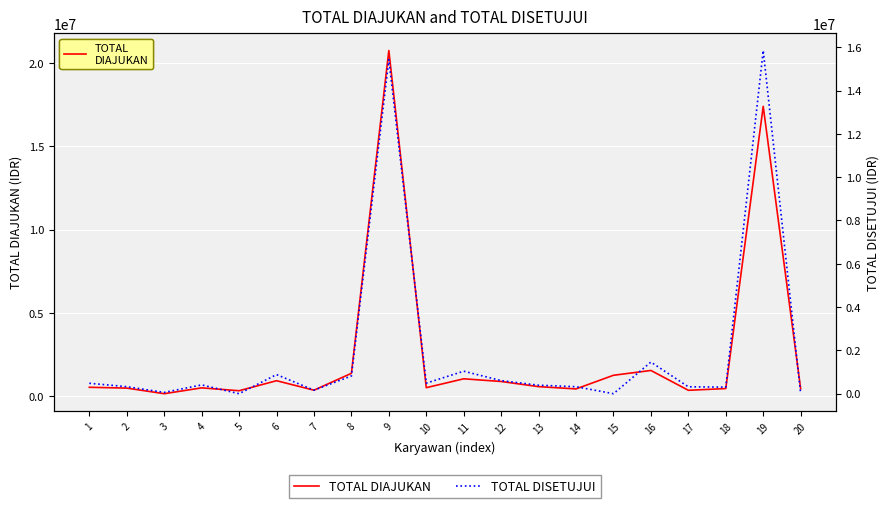

What is the highest value of the TOTAL DISETUJUI series?

15850604